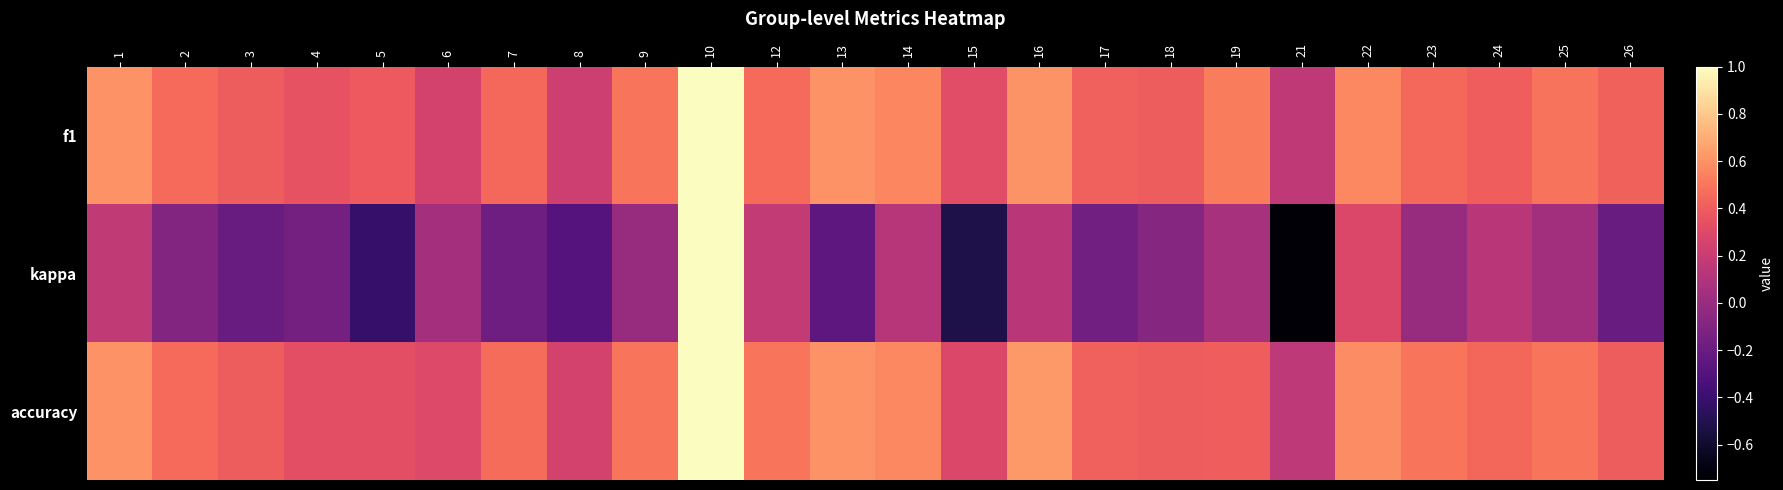

What is the maximum value for accuracy?

1.0